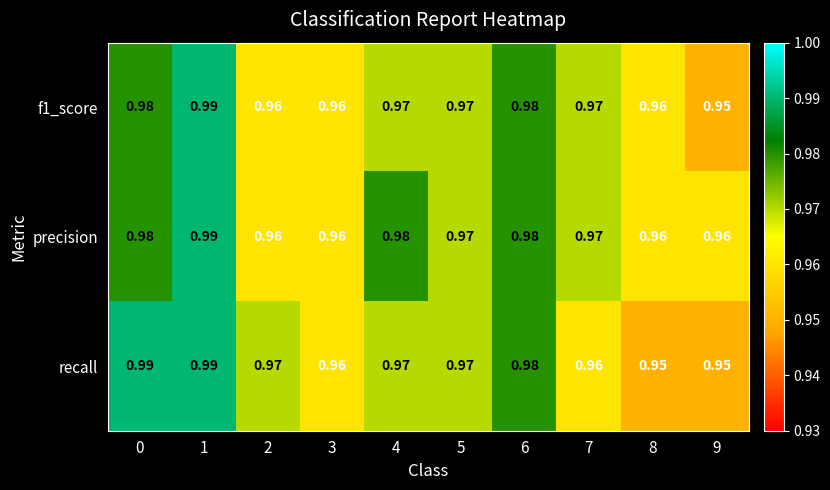

Which series changed the most between 5 and 8?

recall